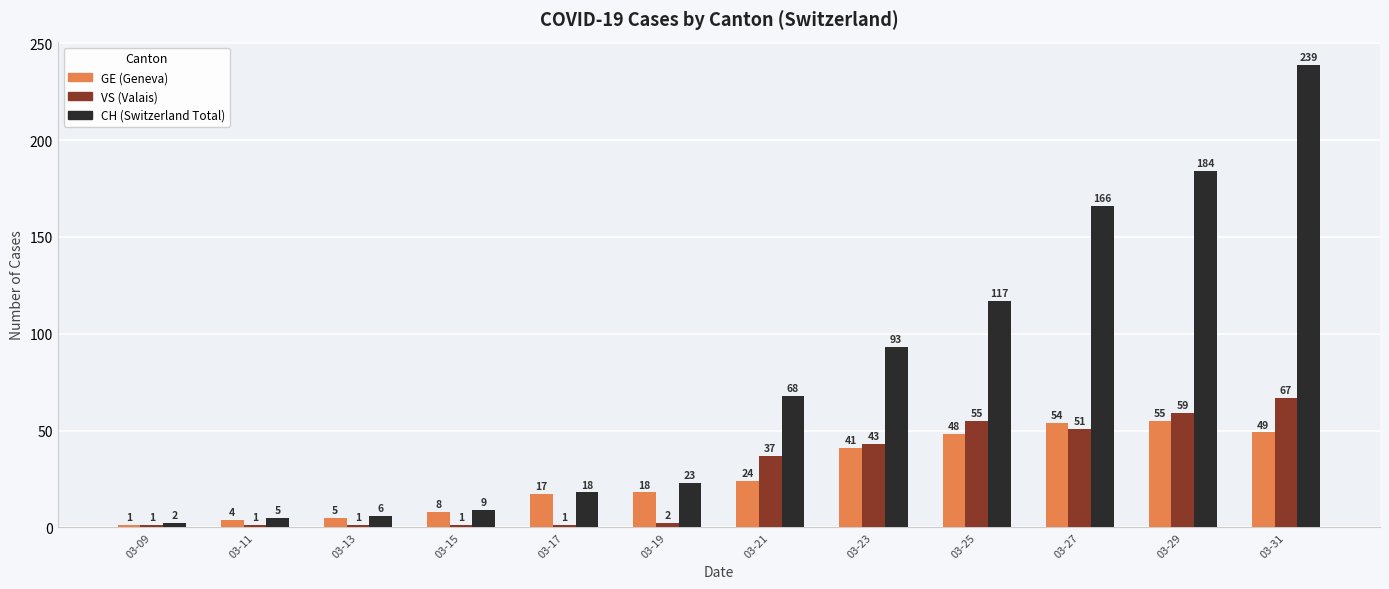

At which category is the sum across all series the highest?

03-31